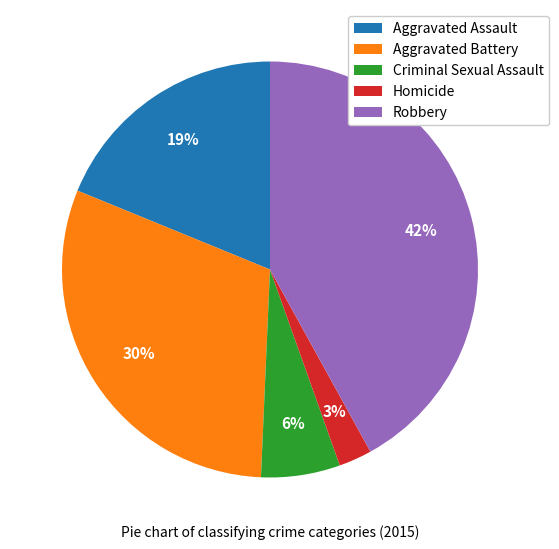

Does any single category account for the majority?

No